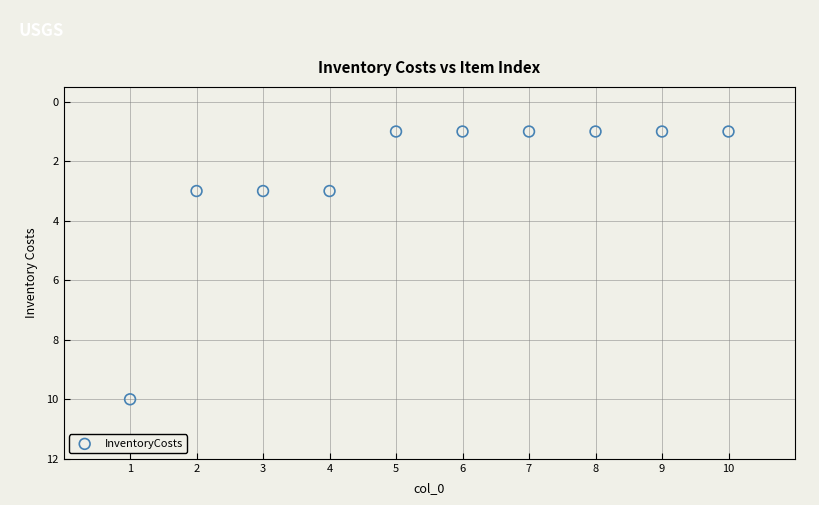

What is the range of X values (max minus min)?

9